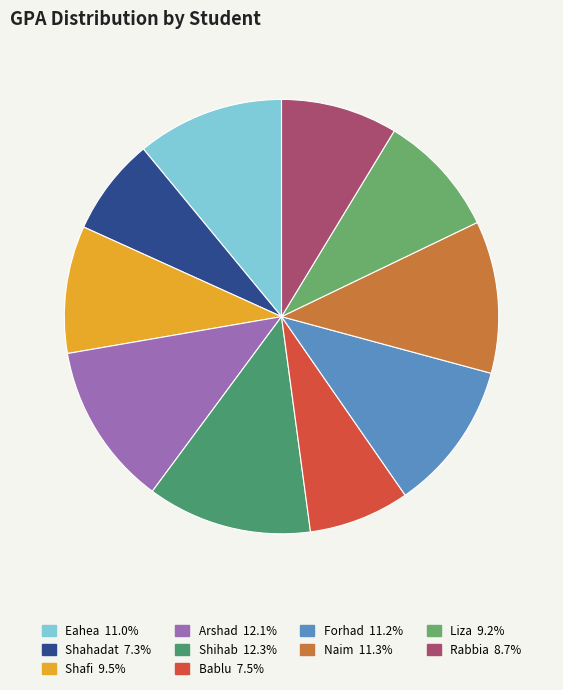

To the nearest percent, what portion does Naim represent?

11%